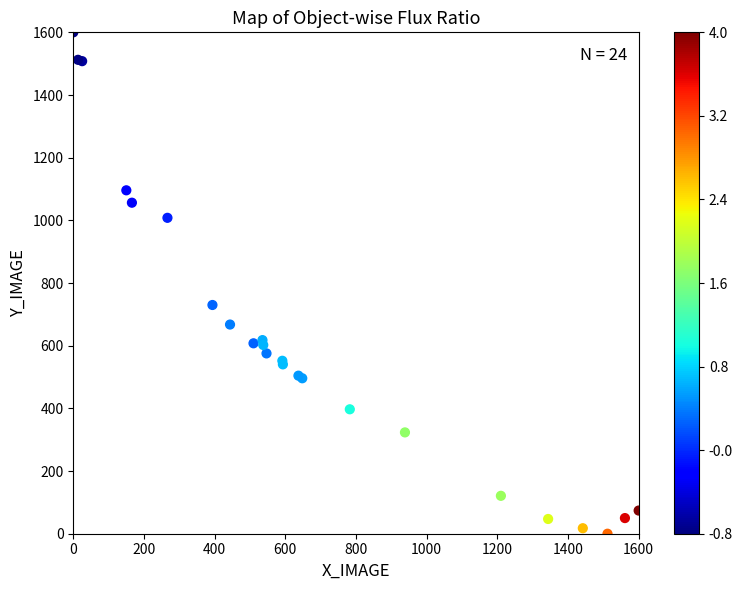

What Y value in the scatter plot is closest to 800?

729.9